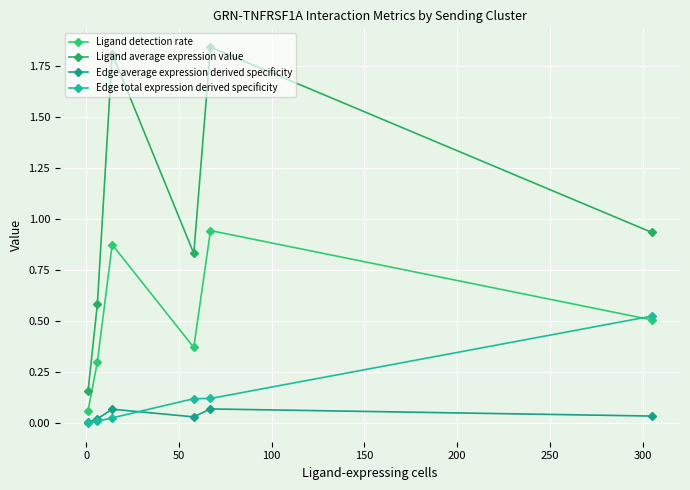

True or false: Ligand average expression value and Edge average expression derived specificity cross at least once.

False